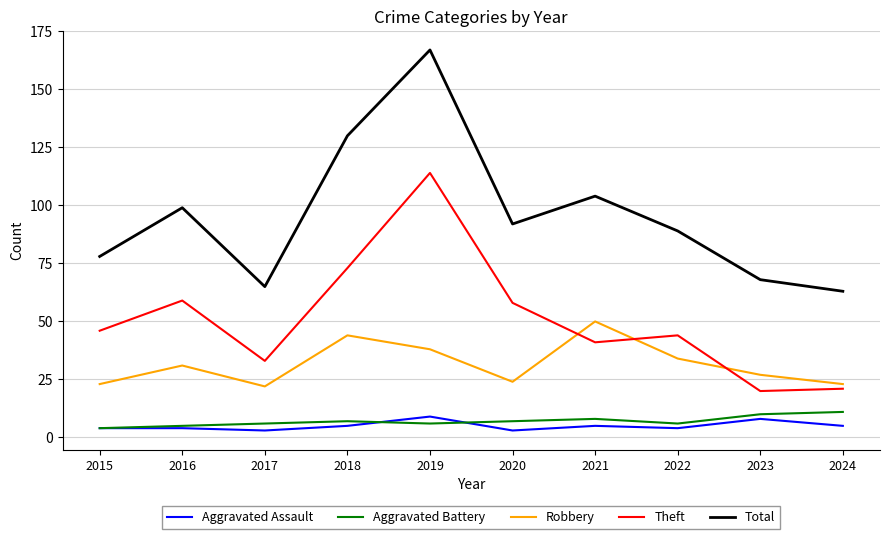

Which series changed the most between 2015 and 2024?

Theft